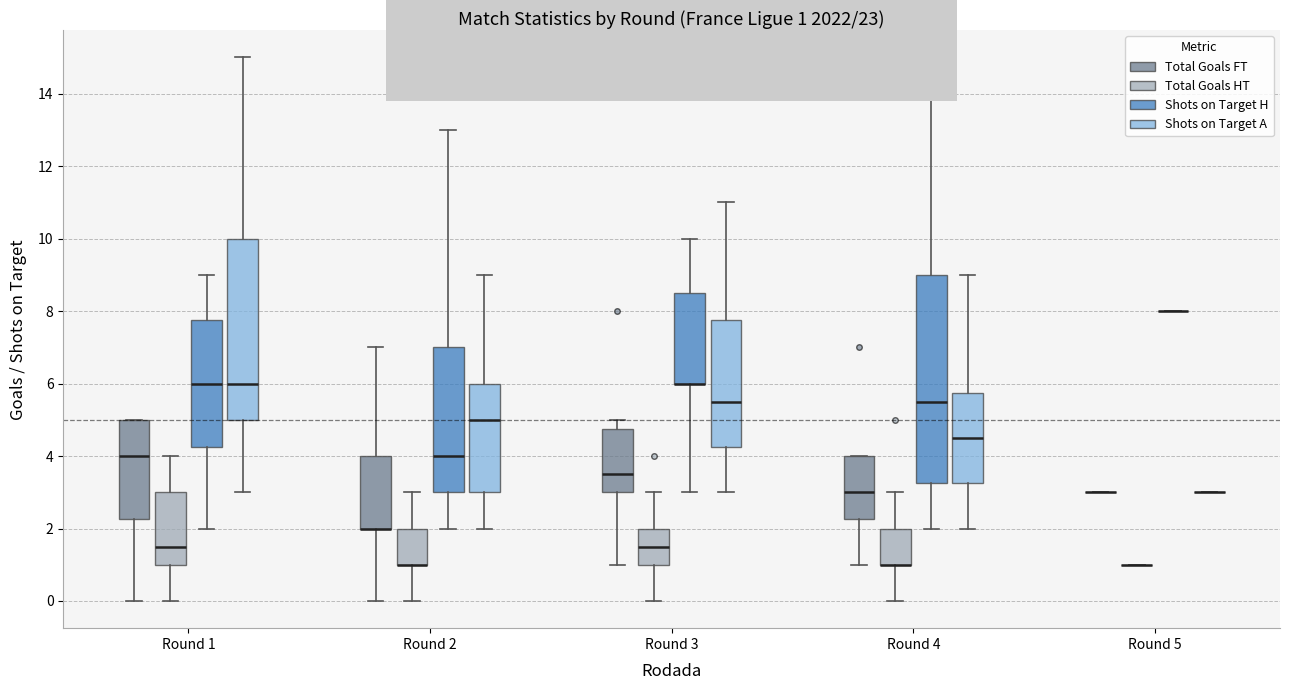

Comparing the boxes themselves (not the whiskers), which one is the tallest?

Round 4 (Shots on Target H)